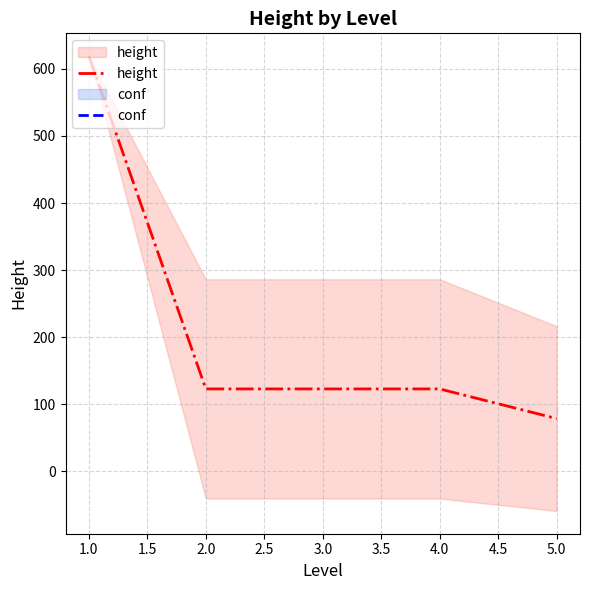

What is the minimum value shown in the chart?

78.8